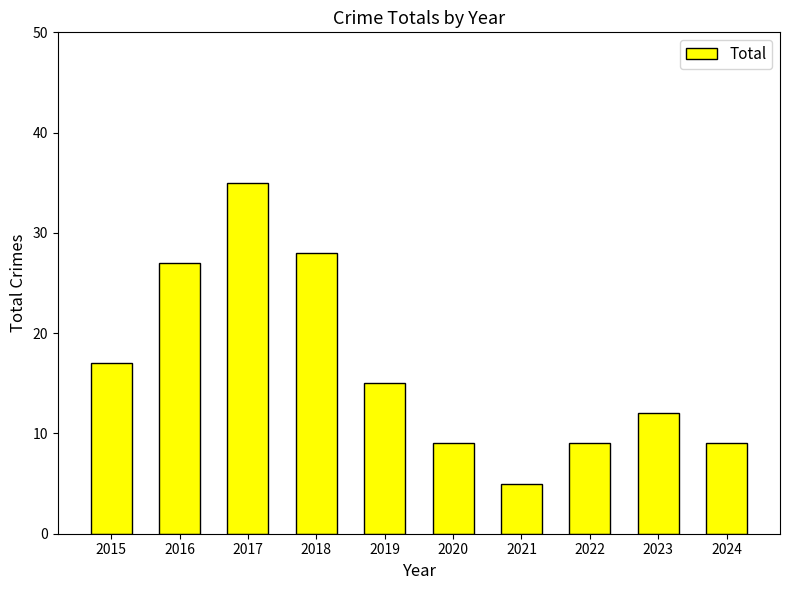

What is the difference between the values at 2017 and 2020?

26